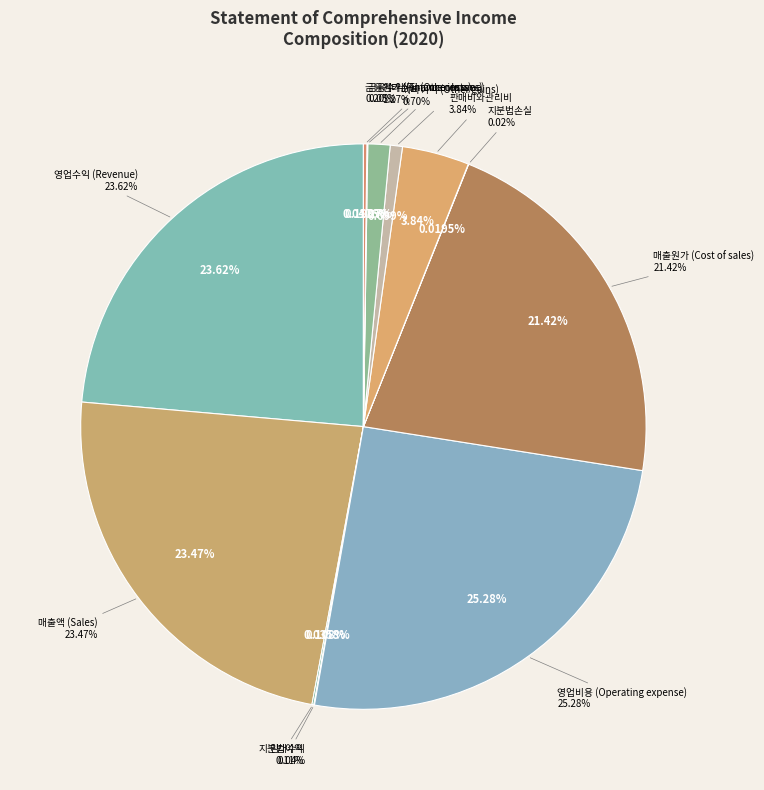

To the nearest percent, what is the combined percentage of 임대수익 and 매출액 (Sales)?

24%